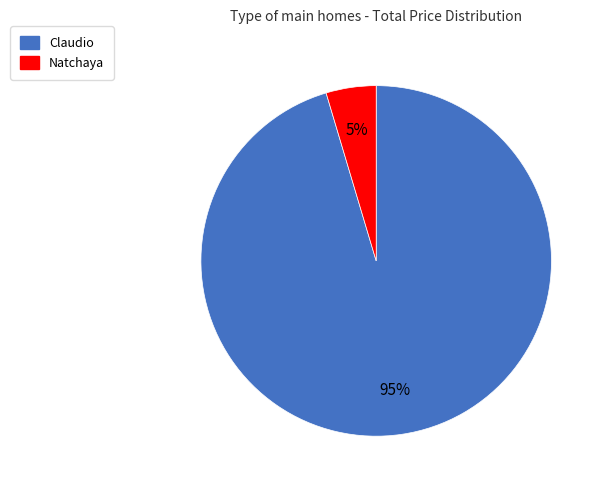

Does Claudio represent more than half of the total?

Yes